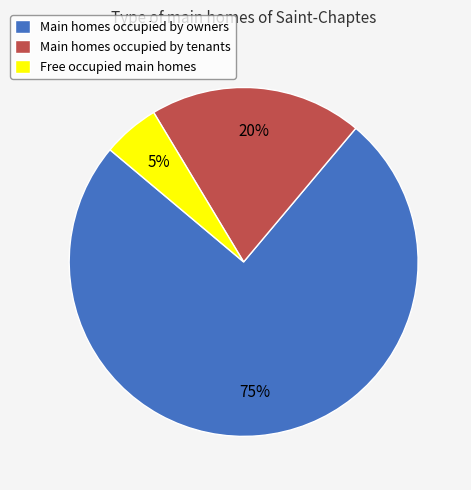

Combined, do Main homes occupied by owners and Main homes occupied by tenants account for over 50%?

Yes